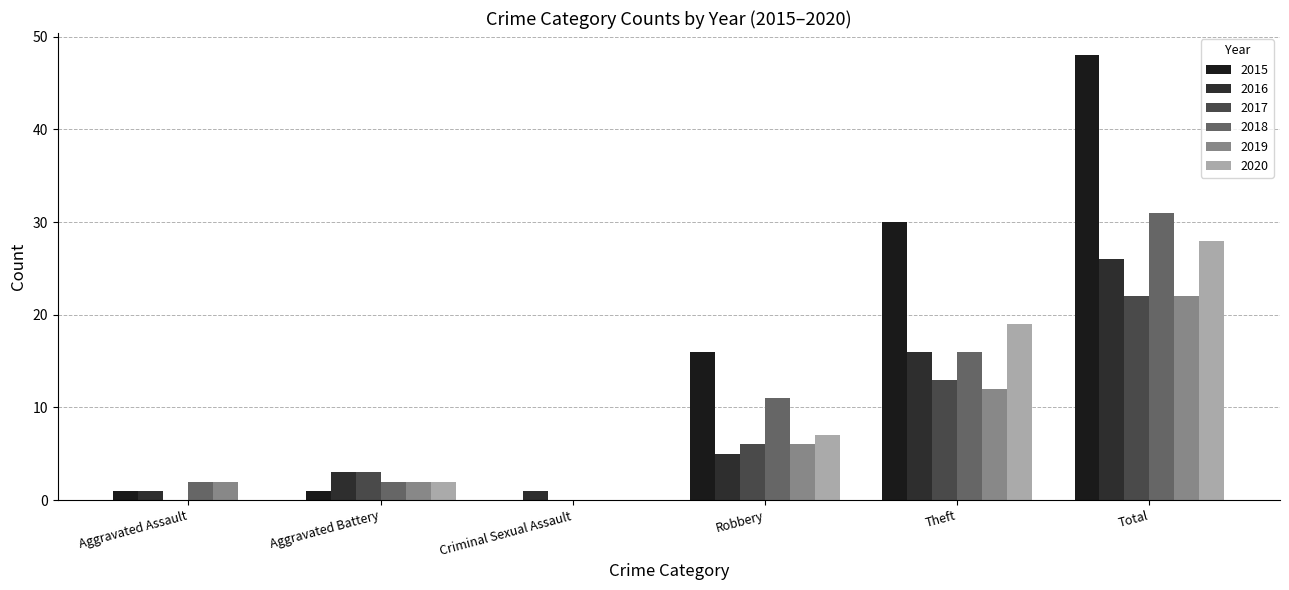

Is it true that 2018 equals 16 at Theft?

True